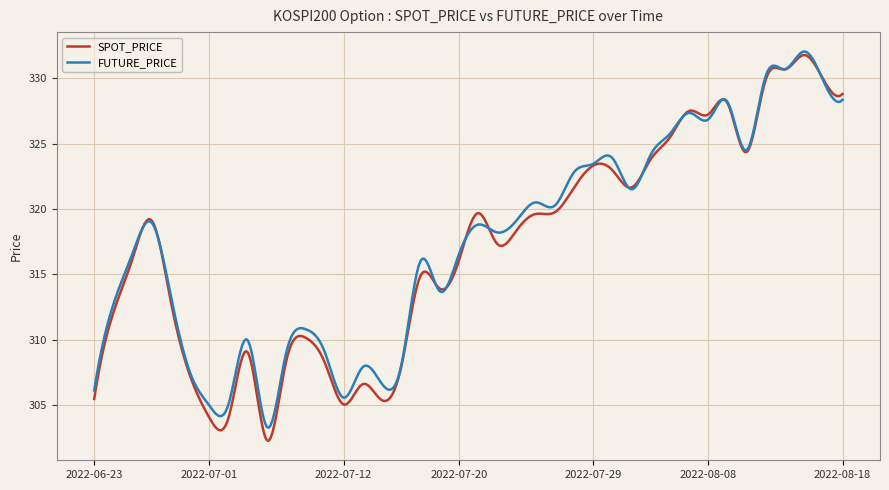

What is the lowest value of the SPOT_PRICE series?

302.2